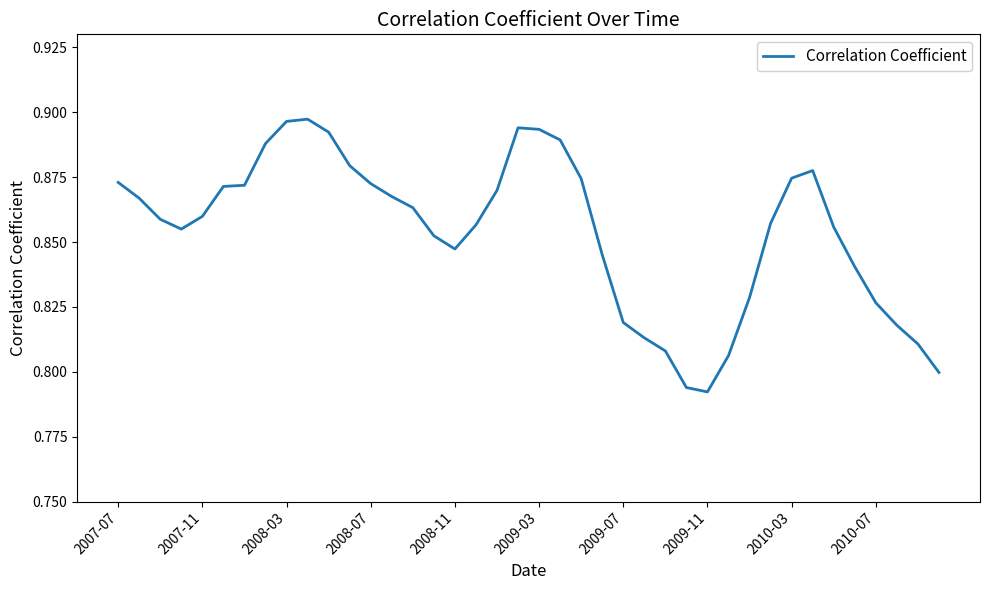

Reading left to right, transcribe all the data shown in this chart.

0.9	0.9	0.9	0.9	0.9	0.9	0.9	0.9	0.9	0.9	0.9	0.9	0.9	0.9	0.9	0.9	0.8	0.9	0.9	0.9	0.9	0.9	0.9	0.8	0.8	0.8	0.8	0.8	0.8	0.8	0.8	0.9	0.9	0.9	0.9	0.8	0.8	0.8	0.8	0.8